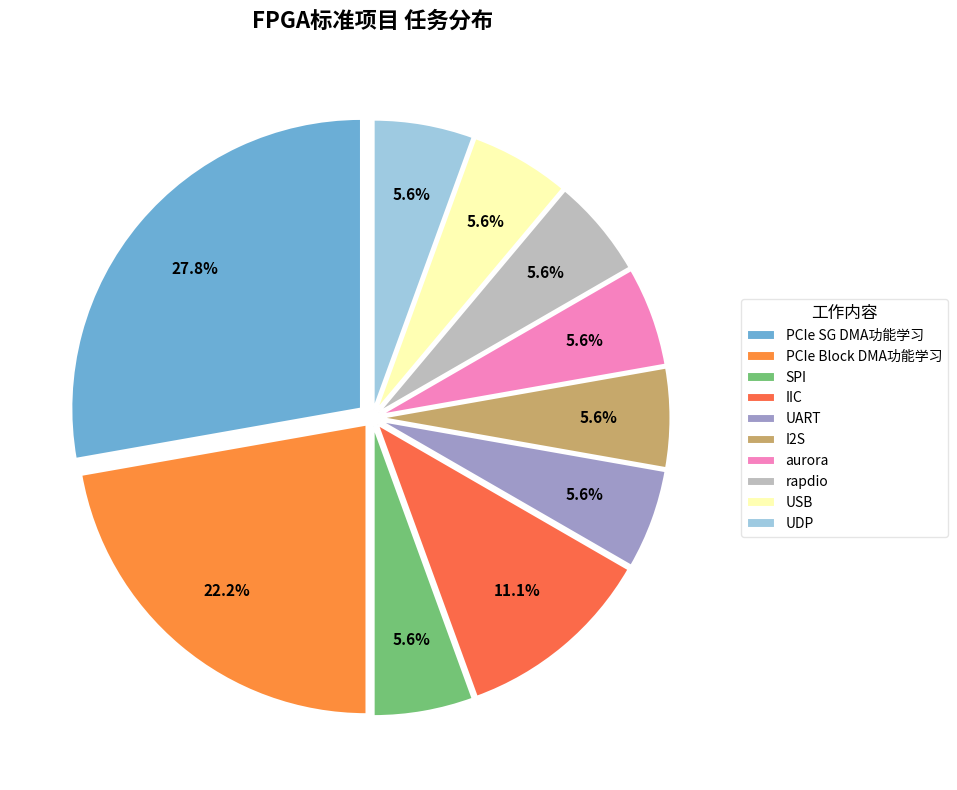

To the nearest percent, what is the average slice percentage?

10%